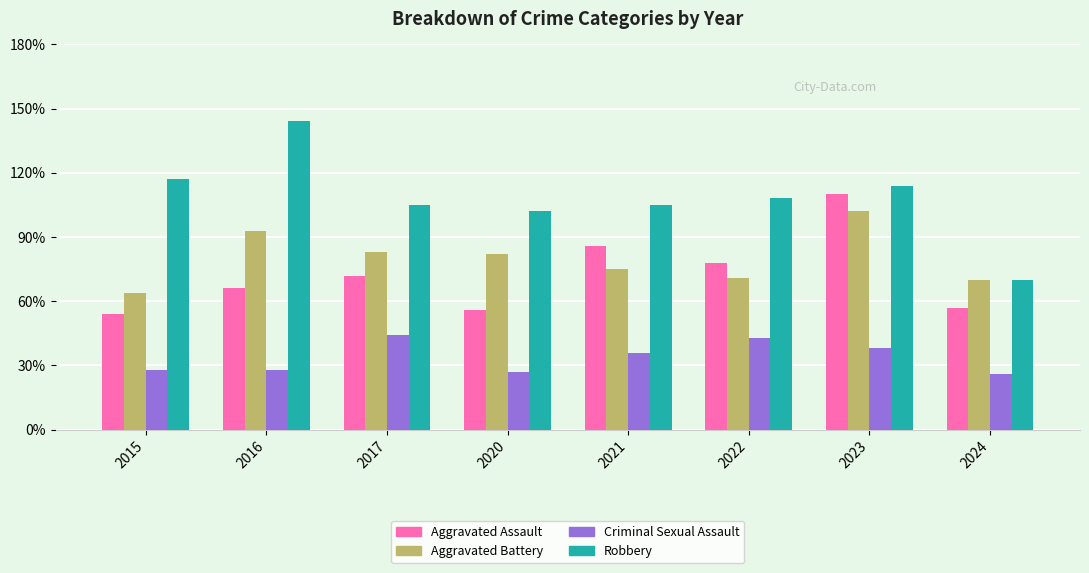

Which series has the largest range (max minus min)?

Robbery